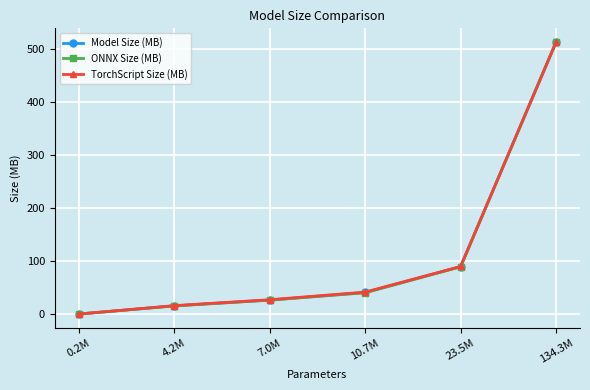

What is the label of the 2nd point from the right?

23.5M